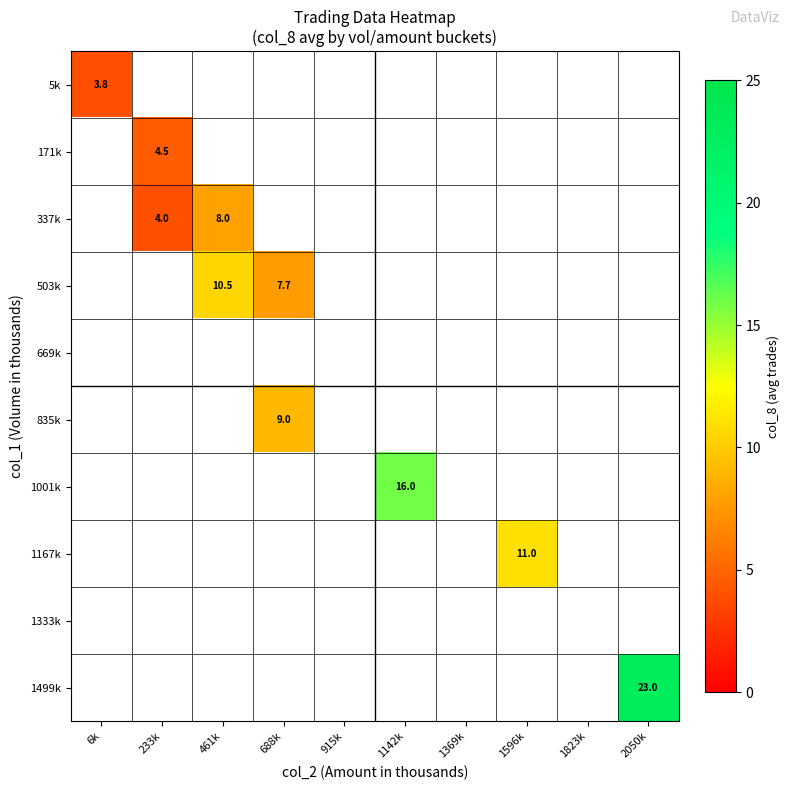

What is the greatest value displayed?

23.0